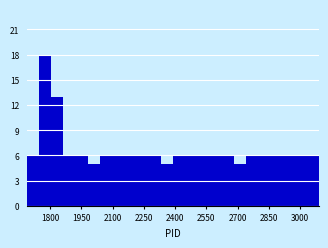

Around what value on the x-axis is the tallest bar? Give the approximate position of its centre, as read against the axis.

1780